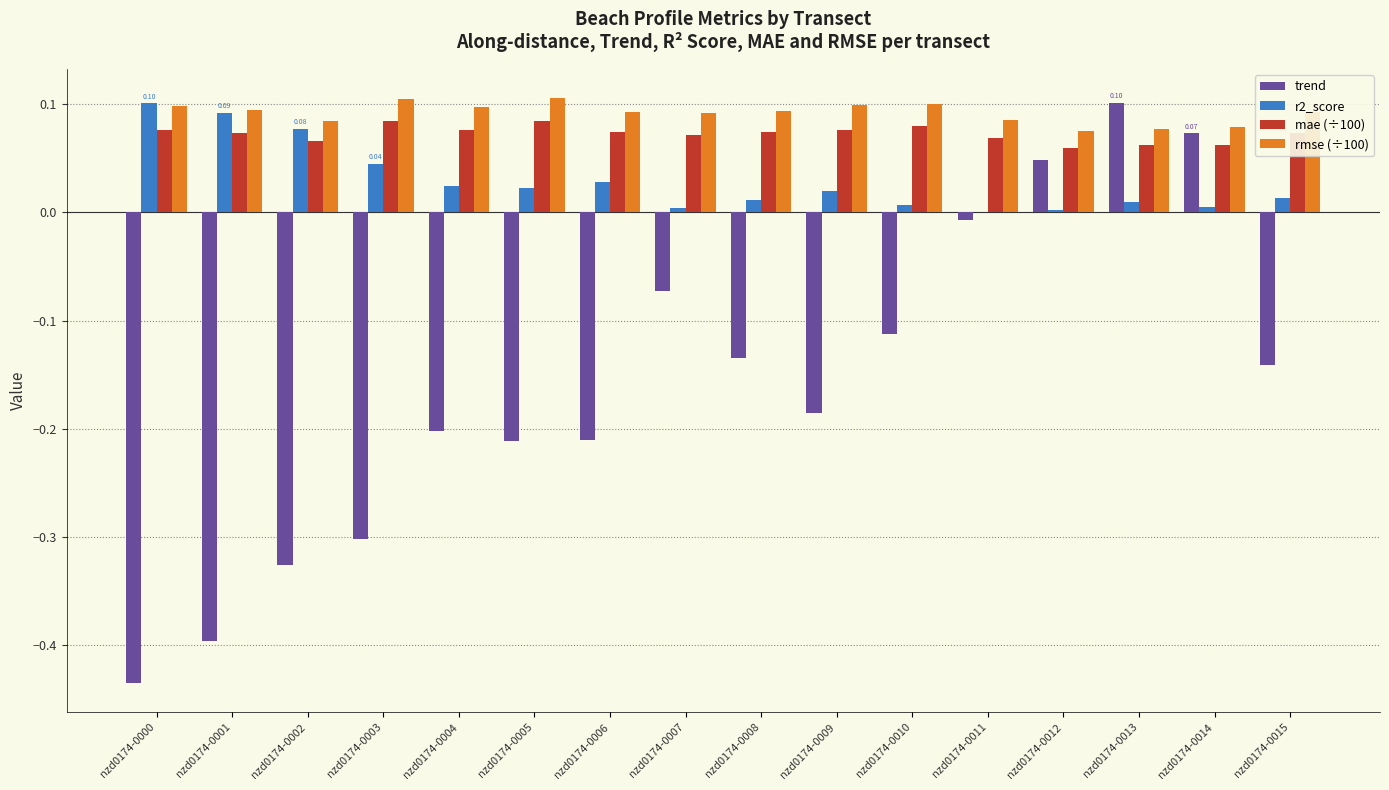

What is the sum of all trend values?

-2.5